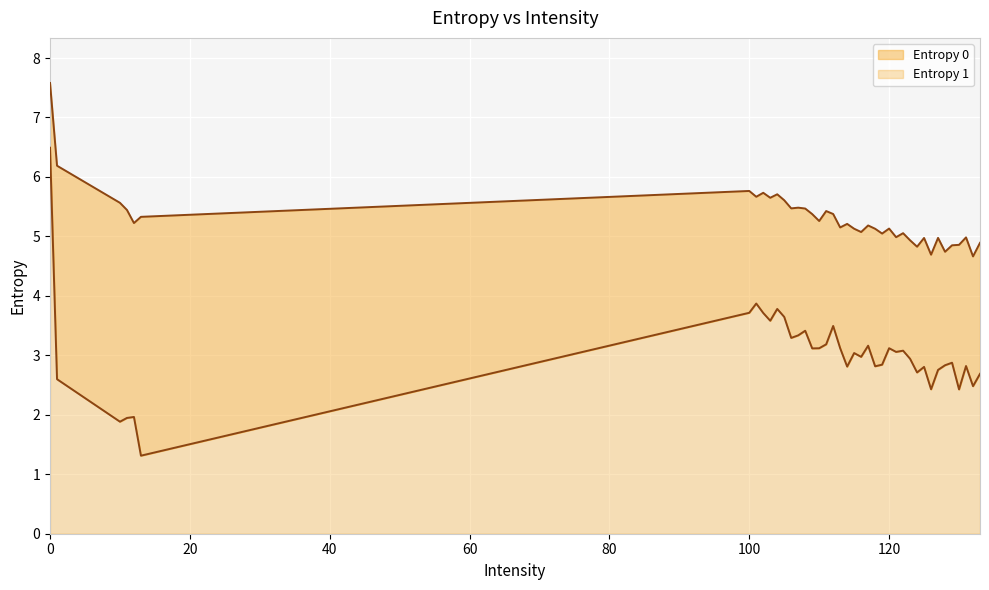

The Entropy 0 series shows 6.2 at 1. True or false?

True